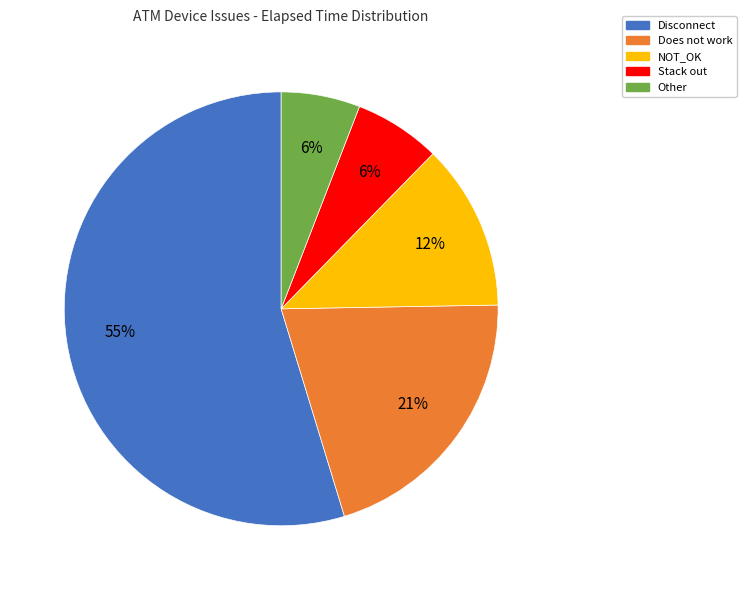

What is the largest slice in the pie chart?

Disconnect